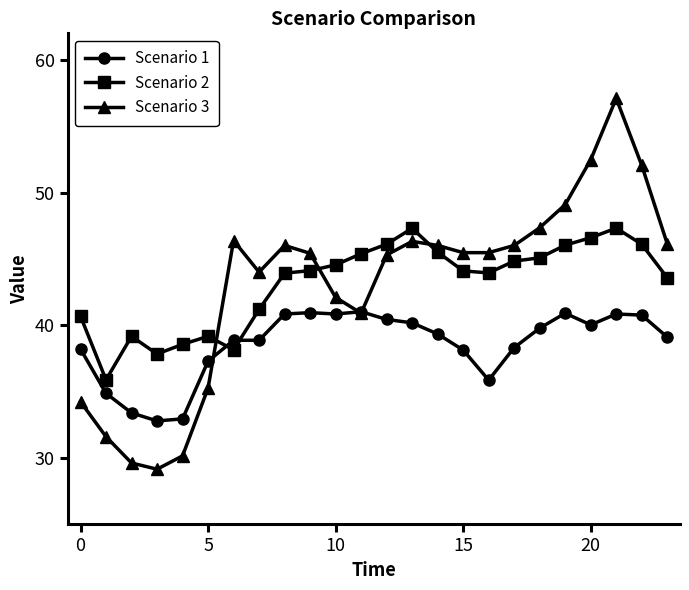

How many lines are shown in the chart?

3